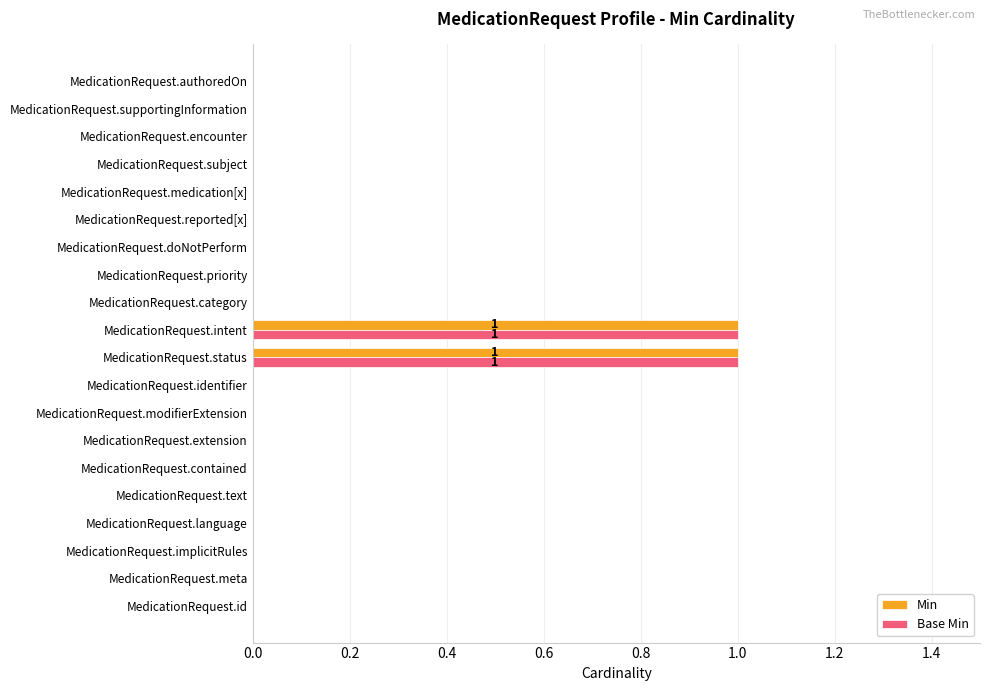

The Min series shows -1 at MedicationRequest.doNotPerform. True or false?

False